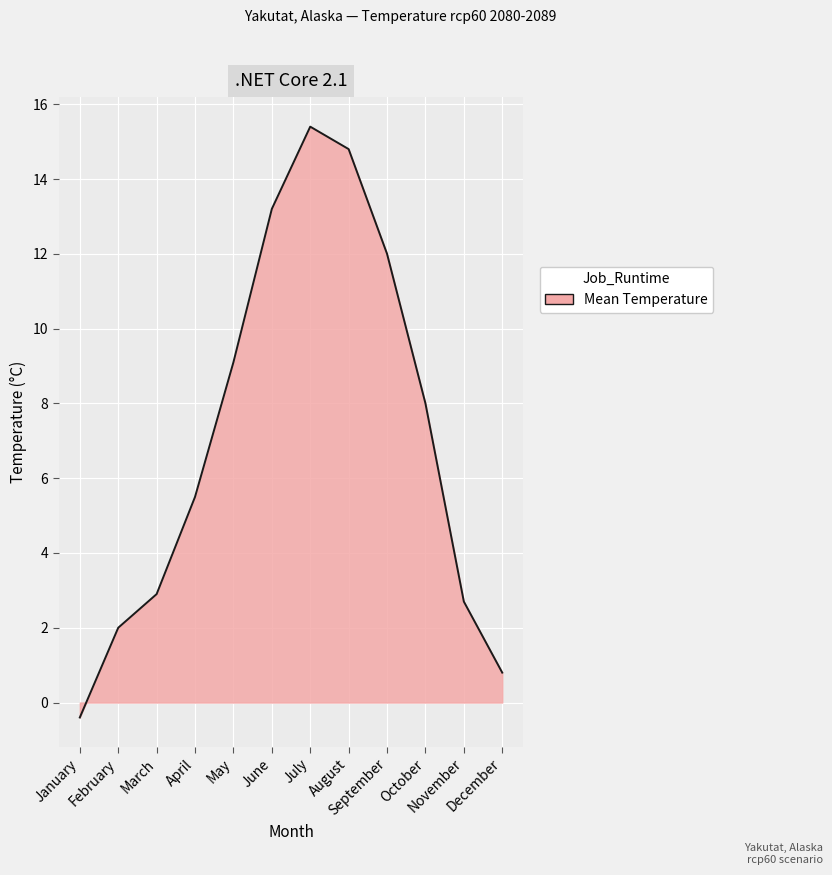

What is the difference between the maximum and minimum values?

15.8